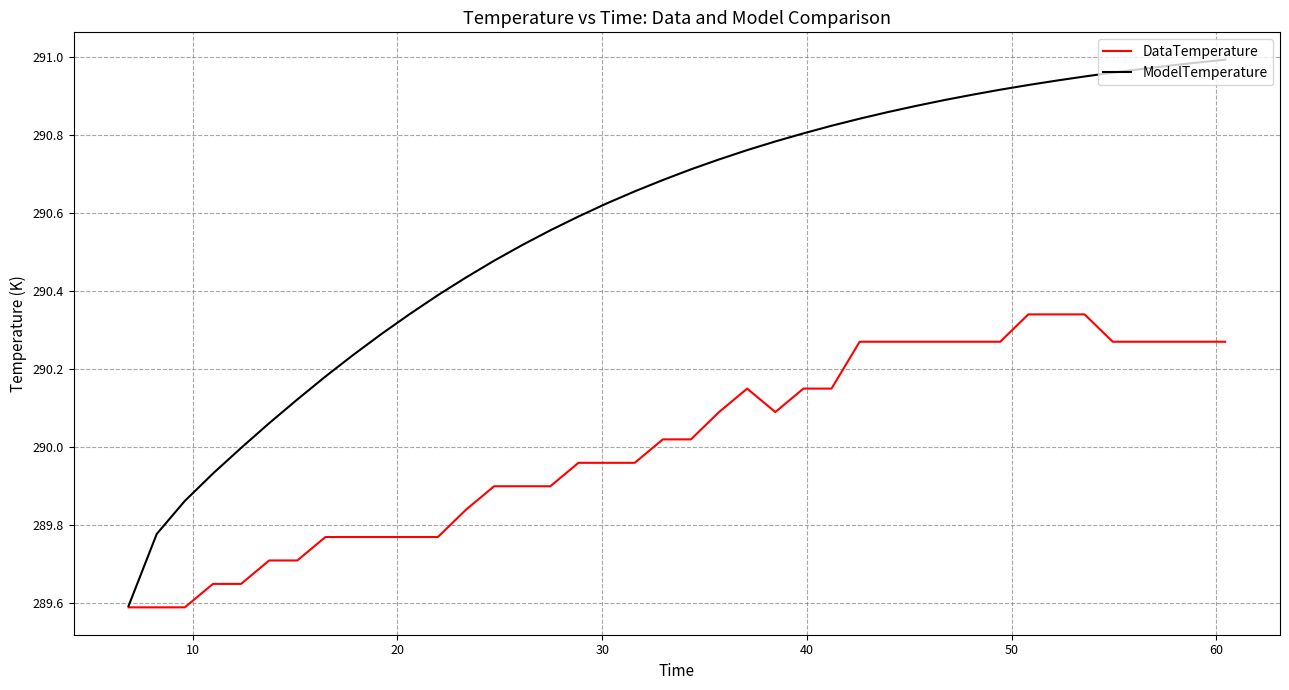

Which series has the largest total across all categories?

ModelTemperature